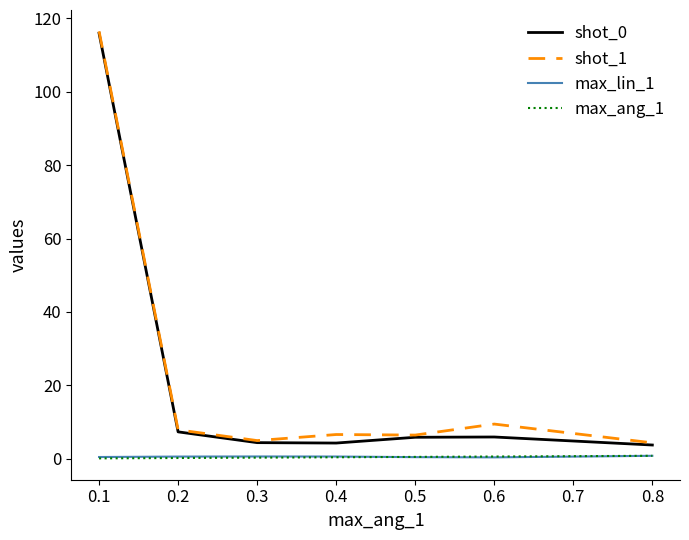

What is the total value across all series at 0.2?

16.0